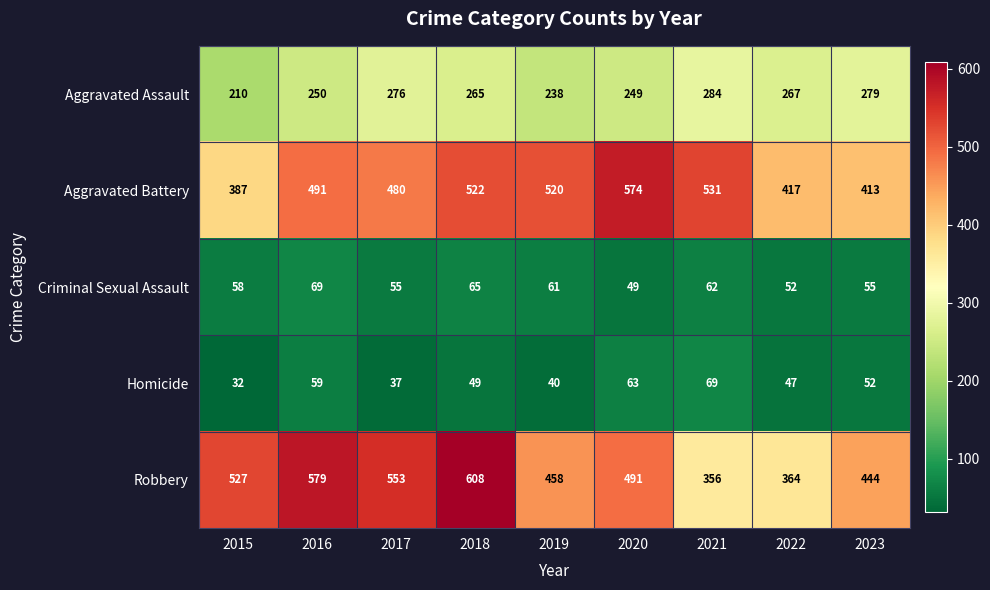

What value does the Aggravated Assault series have at 2019, to the nearest 5?

240